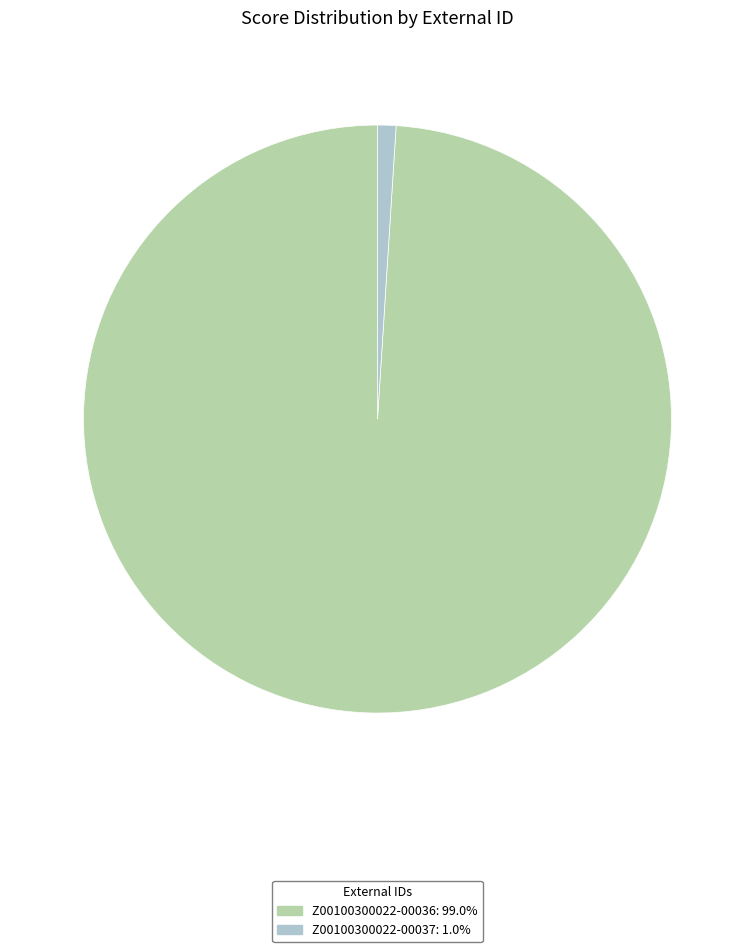

Combined, do Z00100300022-00036 and Z00100300022-00037 account for over 50%?

Yes